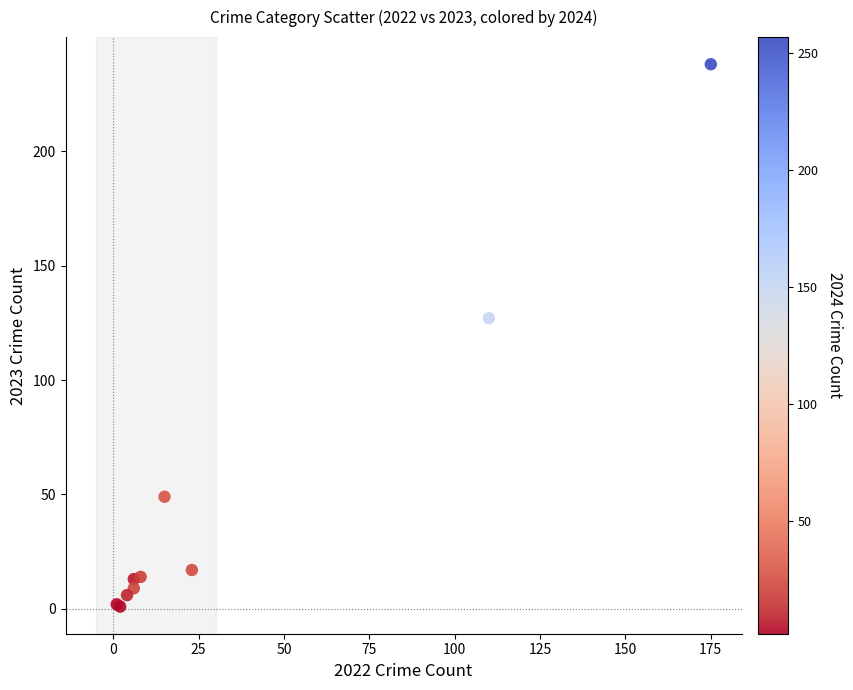

What Y value in the scatter plot is closest to 119?

127